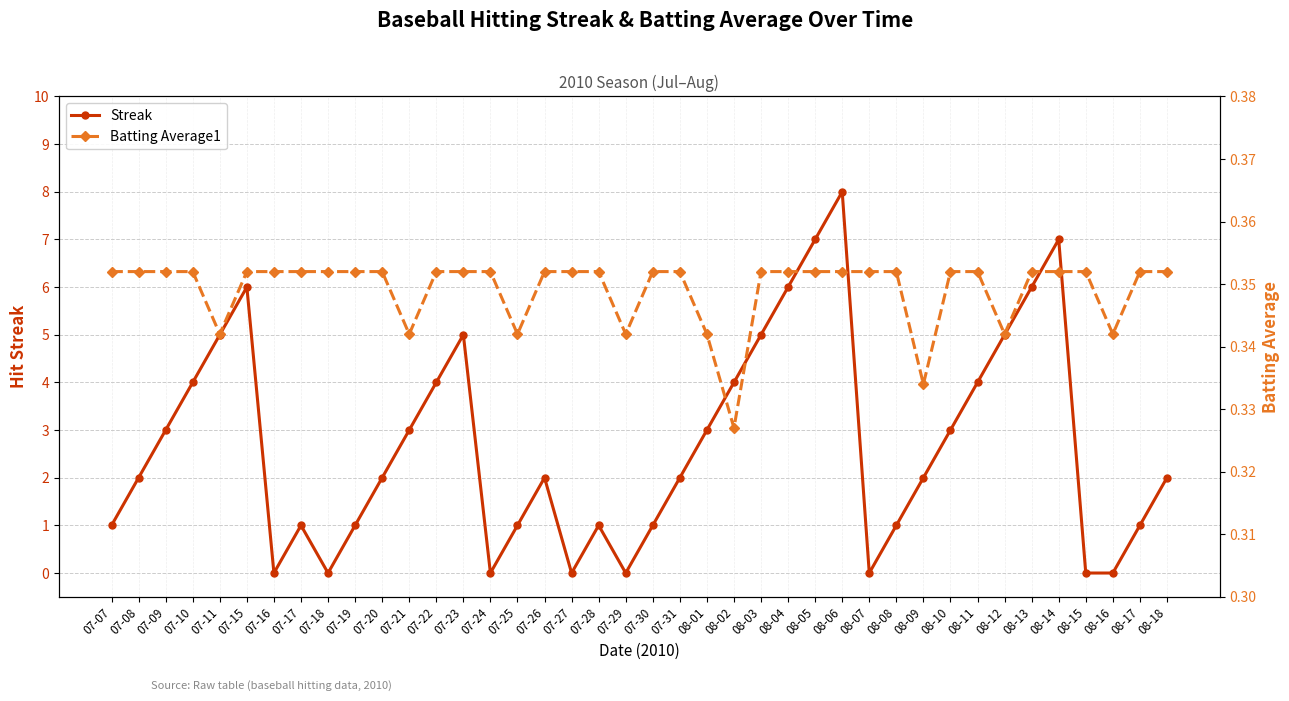

At how many categories does at least one series exceed 4?

10